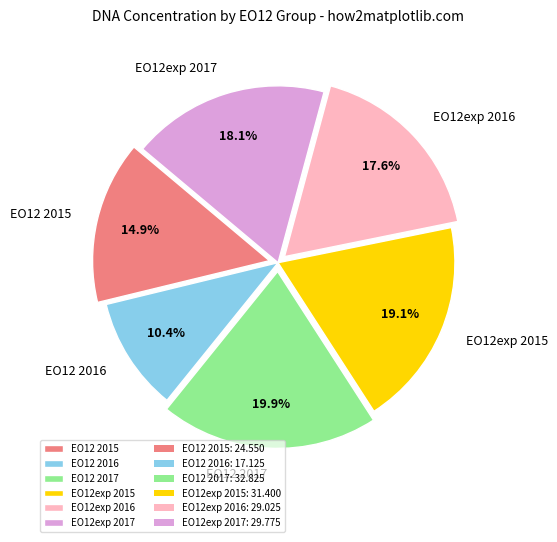

Which has a higher value, EO12exp 2017 or EO12 2017?

EO12 2017